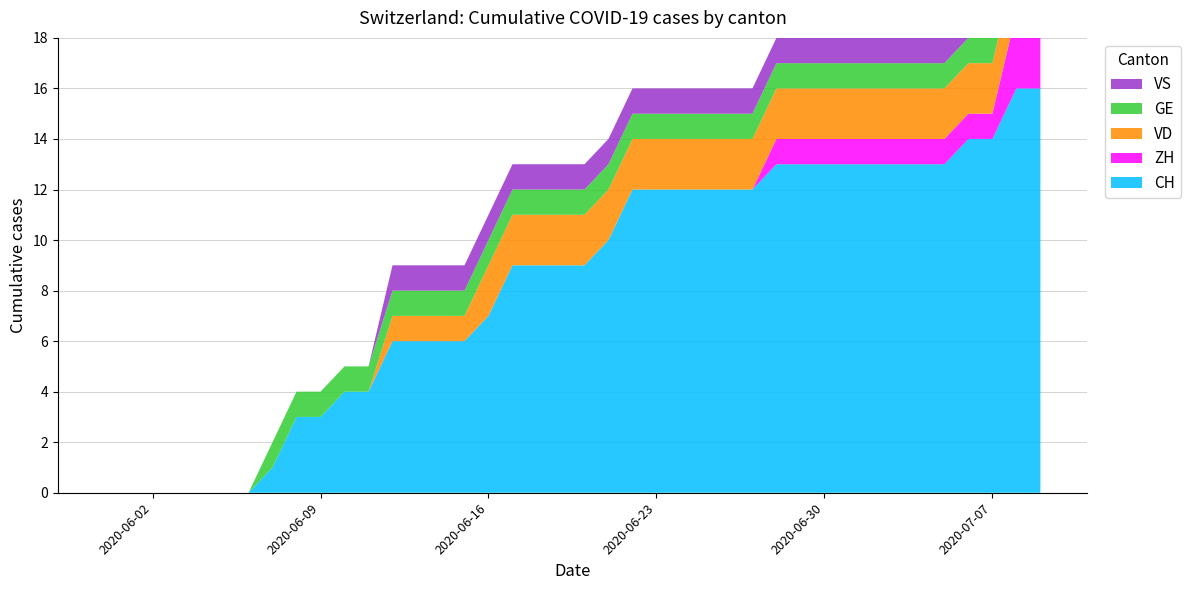

Reading left to right, list all the values displayed in this chart.

CH: 0	0	0	0	0	0	0	1	3	3	4	4	6	6	6	6	7	9	9	9	9	10	12	12	12	12	12	12	13	13	13	13	13	13	13	13	14	14	16	16
ZH: 0	0	0	0	0	0	0	0	0	0	0	0	0	0	0	0	0	0	0	0	0	0	0	0	0	0	0	0	1	1	1	1	1	1	1	1	1	1	3	3
VD: 0	0	0	0	0	0	0	0	0	0	0	0	1	1	1	1	2	2	2	2	2	2	2	2	2	2	2	2	2	2	2	2	2	2	2	2	2	2	2	2
GE: 0	0	0	0	0	0	0	1	1	1	1	1	1	1	1	1	1	1	1	1	1	1	1	1	1	1	1	1	1	1	1	1	1	1	1	1	1	1	1	1
VS: 0	0	0	0	0	0	0	0	0	0	0	0	1	1	1	1	1	1	1	1	1	1	1	1	1	1	1	1	1	1	1	1	1	1	1	1	1	1	1	1